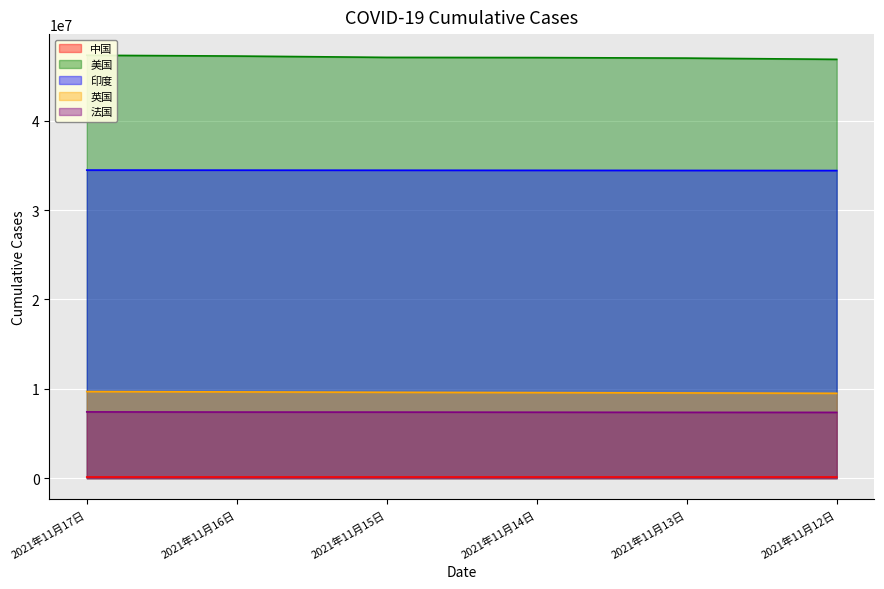

Reading left to right, list all the values displayed in this chart.

中国: 2021年11月17日=127331	2021年11月16日=127297	2021年11月15日=127260	2021年11月14日=127199	2021年11月13日=127104	2021年11月12日=127018
美国: 2021年11月17日=47312411	2021年11月16日=47222900	2021年11月15日=47074699	2021年11月14日=47052201	2021年11月13日=46992776	2021年11月12日=46855488
印度: 2021年11月17日=34466598	2021年11月16日=34456401	2021年11月15日=34447536	2021年11月14日=34437307	2021年11月13日=34426036	2021年11月12日=34414186
英国: 2021年11月17日=9686363	2021年11月16日=9649238	2021年11月15日=9609344	2021年11月14日=9572355	2021年11月13日=9534544	2021年11月12日=9495396
法国: 2021年11月17日=7413251	2021年11月16日=7393374	2021年11月15日=7390036	2021年11月14日=7377493	2021年11月13日=7362837	2021年11月12日=7358947